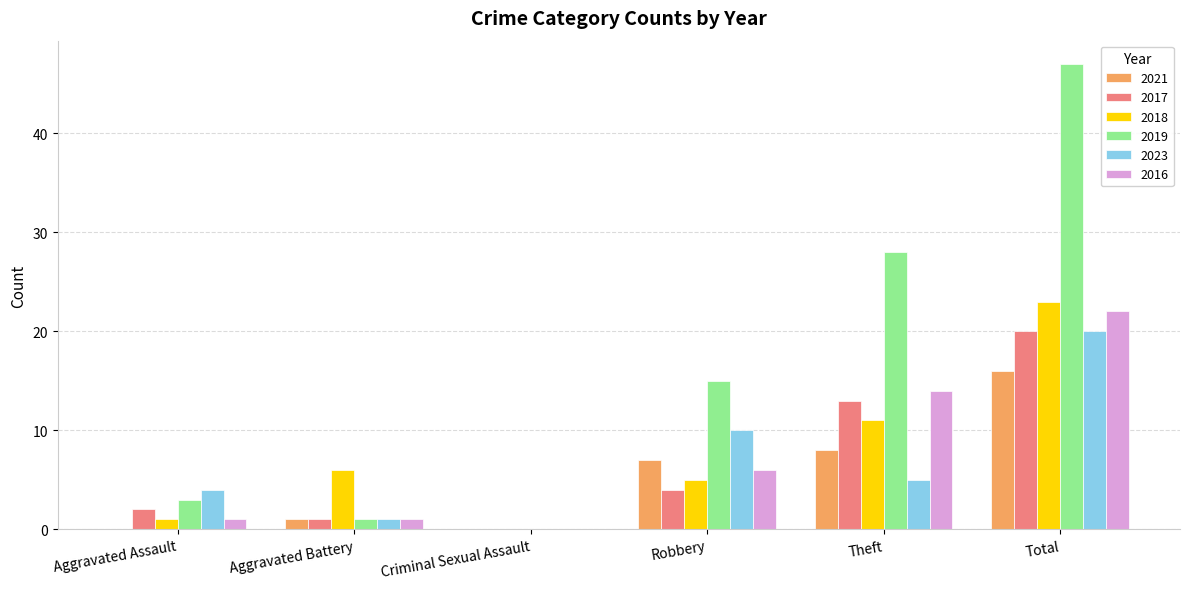

Count the number of categories in the chart.

6